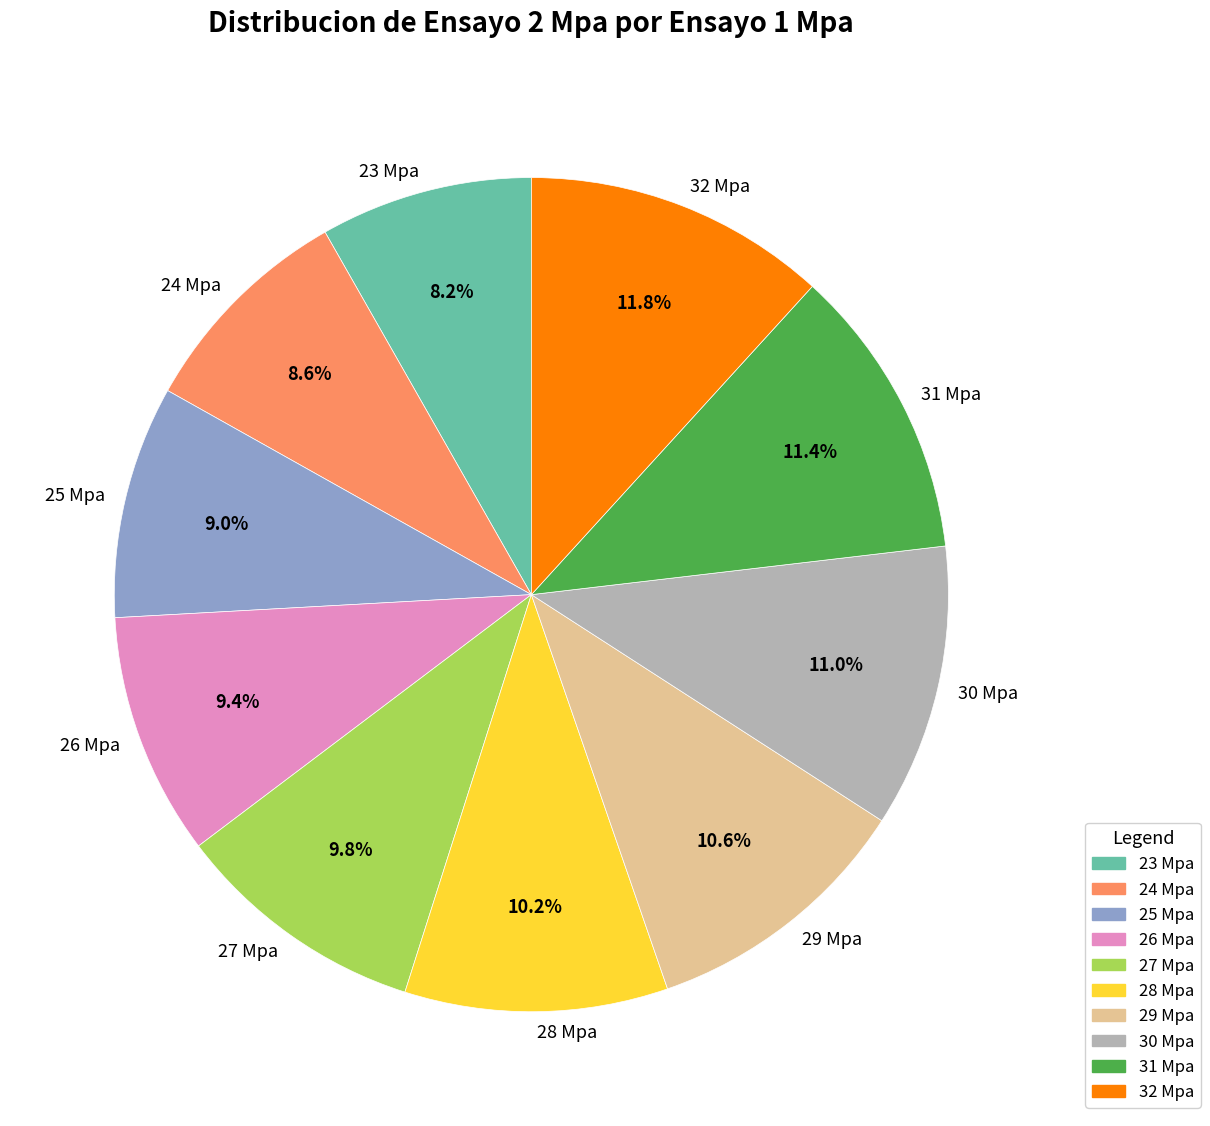

To the nearest percent, what portion does 27 Mpa represent?

10%